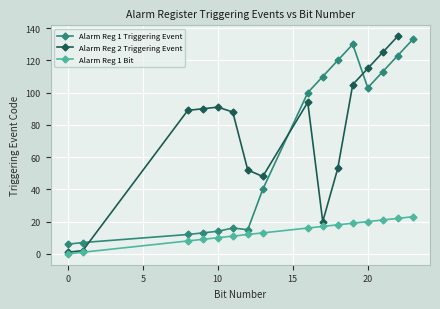

True or false: Alarm Reg 1 Bit and Alarm Reg 1 Triggering Event intersect in this chart.

False